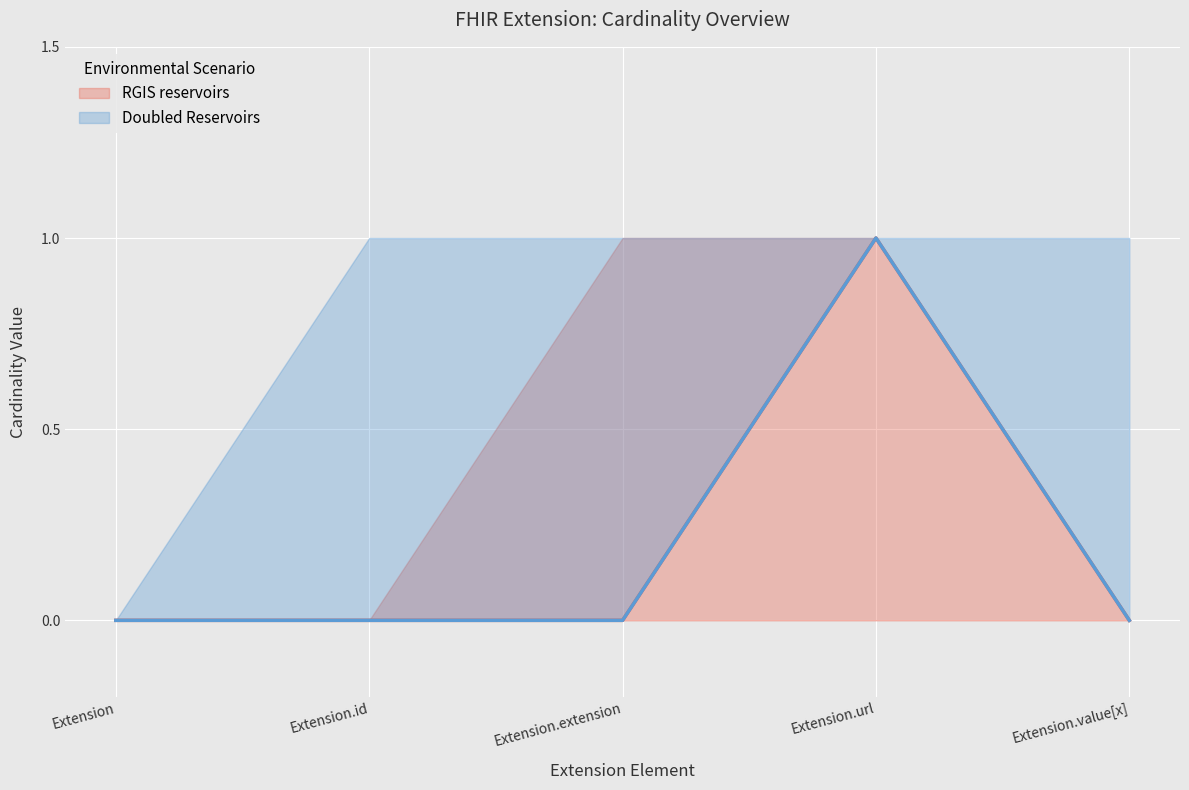

How many interior local peaks does the Min series have?

1